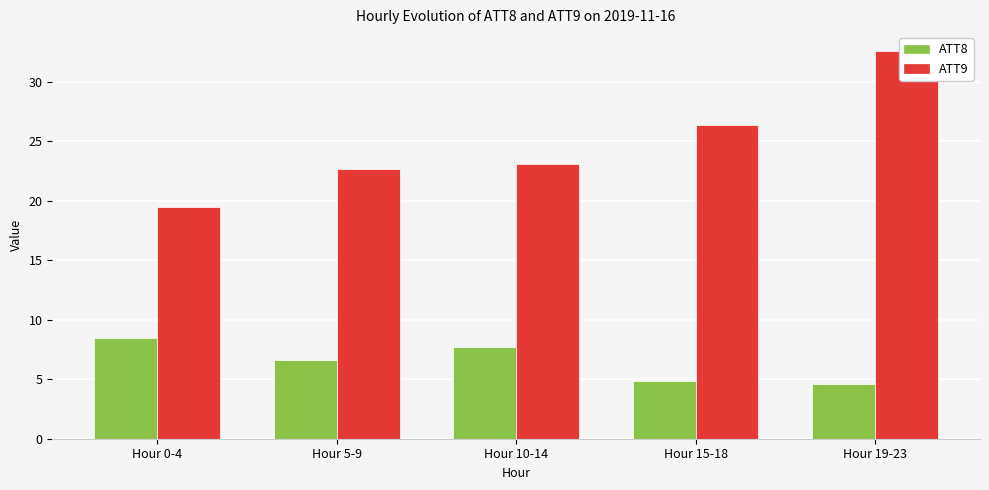

What is the value of the ATT8 bar at the 1st from the left?

8.4